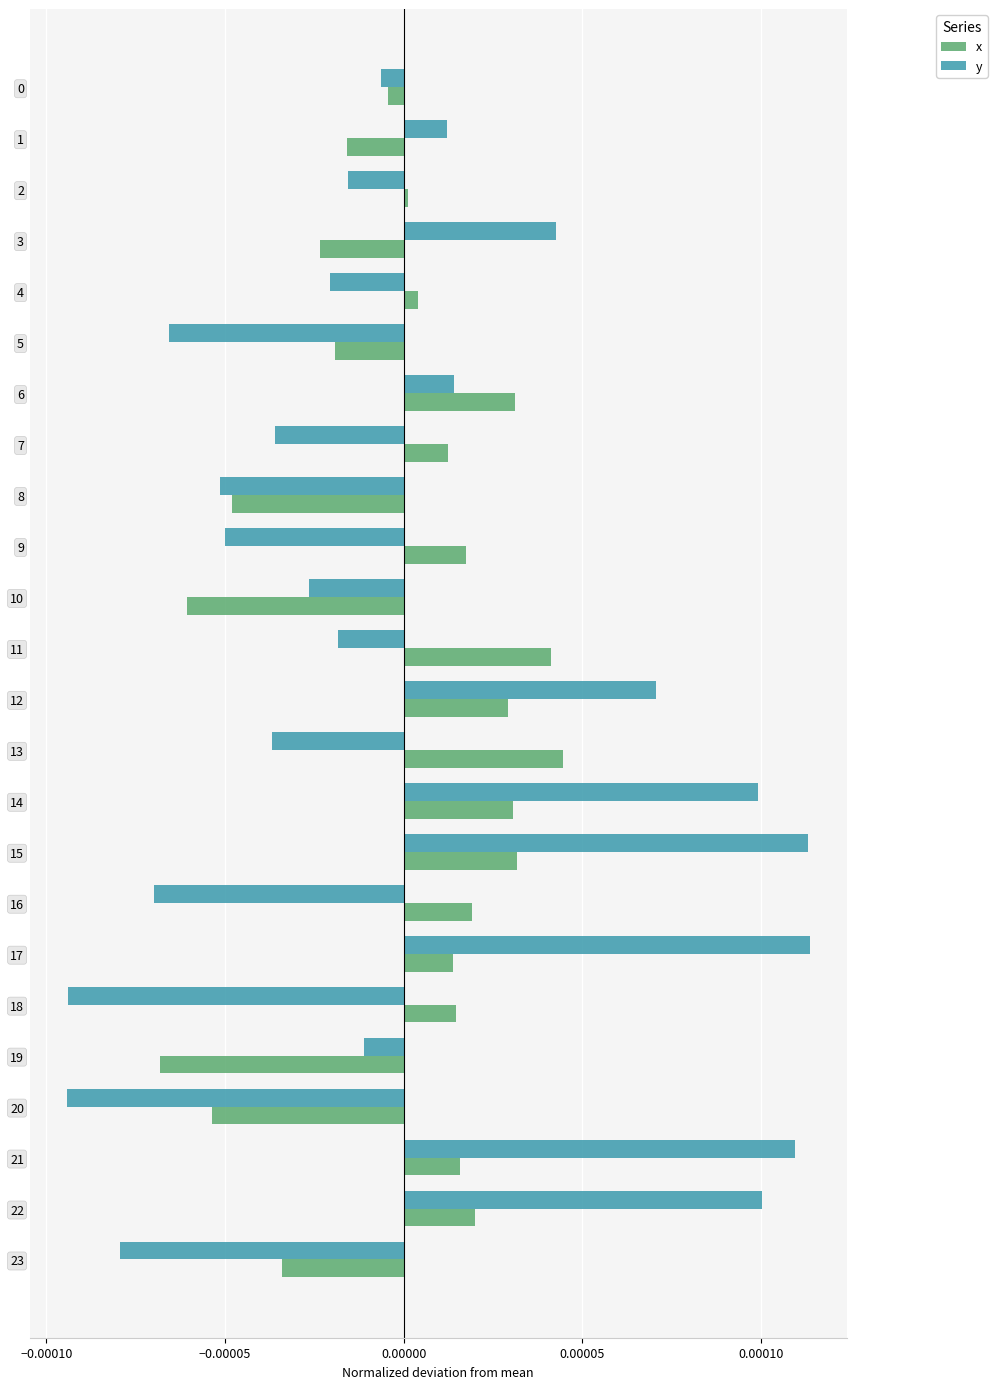

Rank the series at 10 from lowest to highest value.

x, y